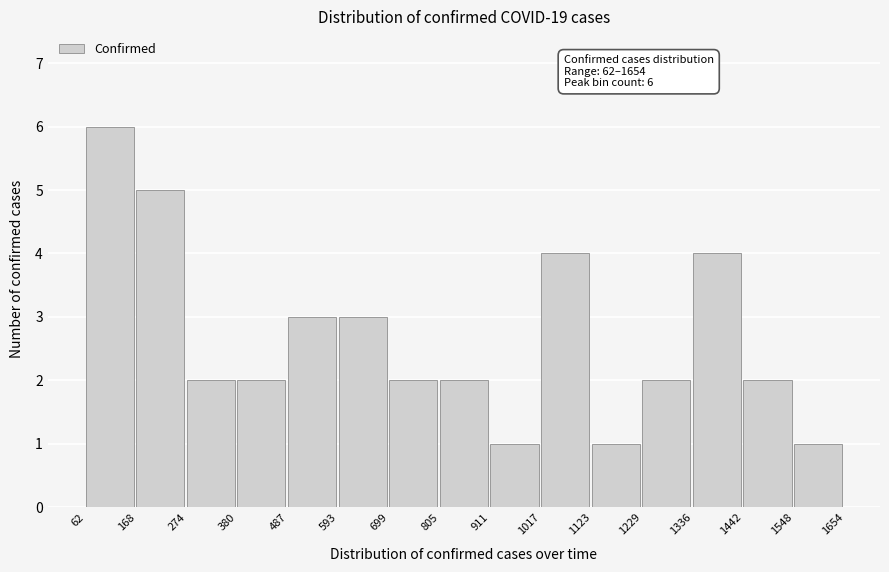

Which range on the x-axis has the tallest bar?

62 to 168